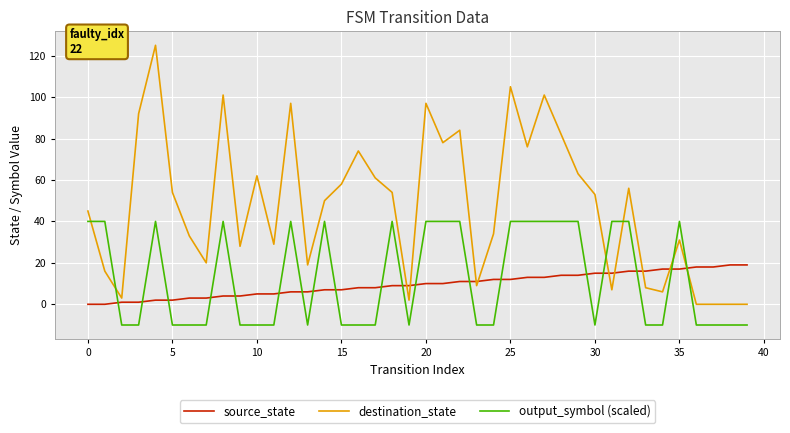

What is the maximum value for destination_state?

125